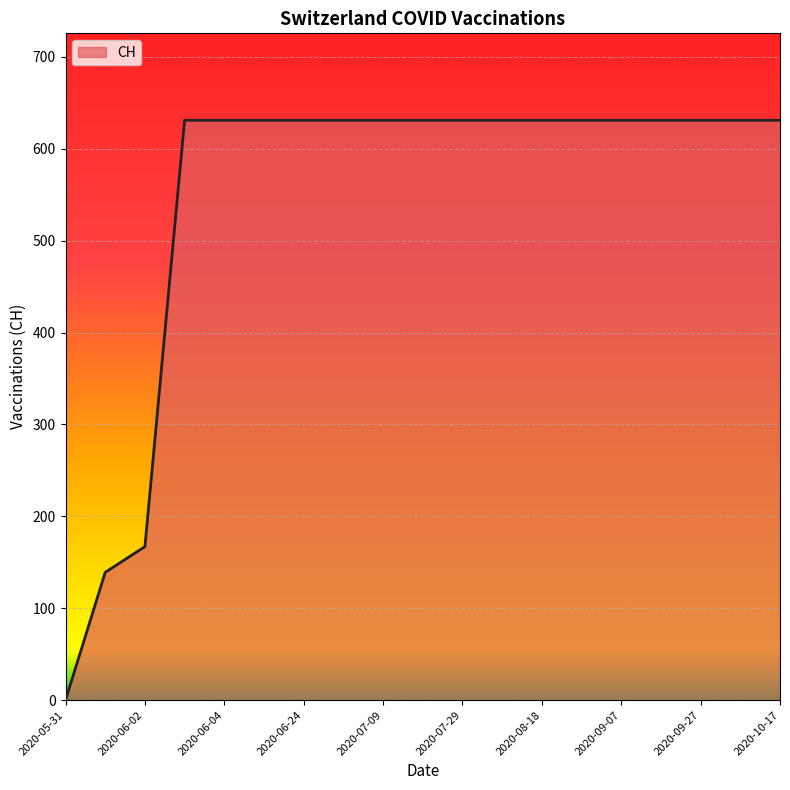

What is the greatest value displayed?

631